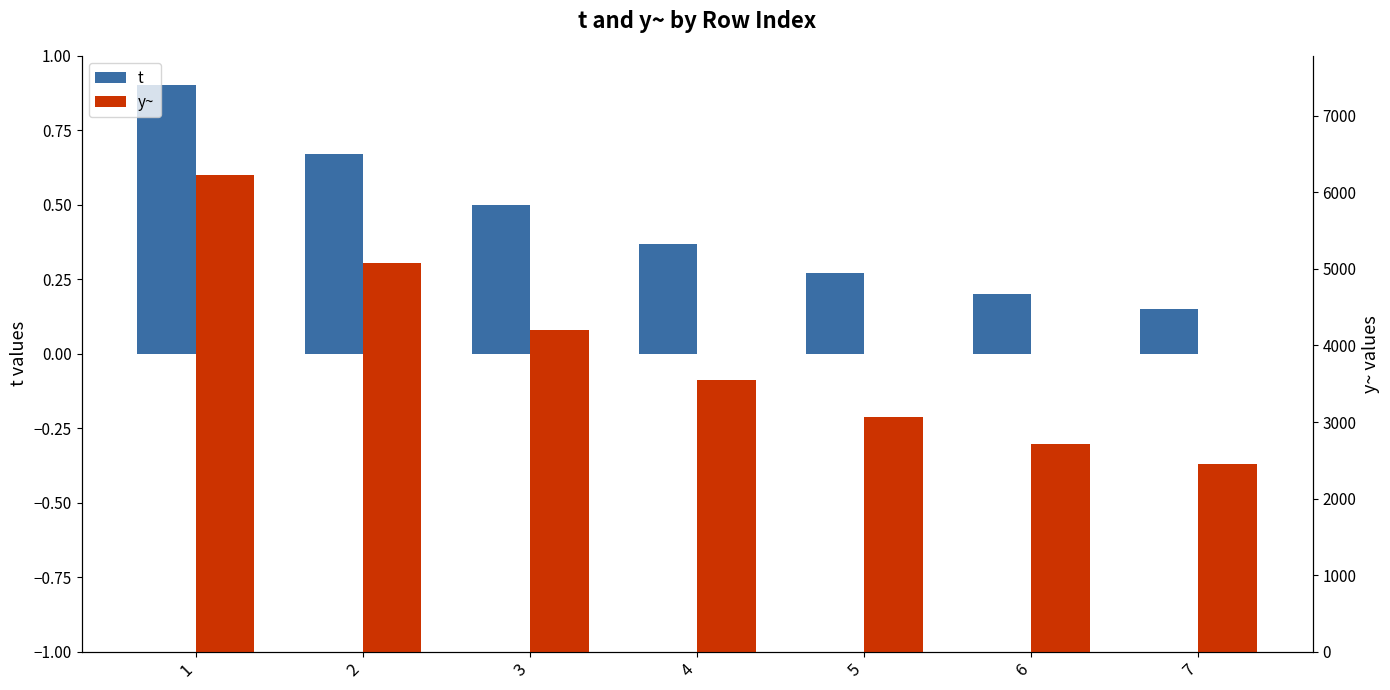

Where is y~ nearest to the value 4337?

3